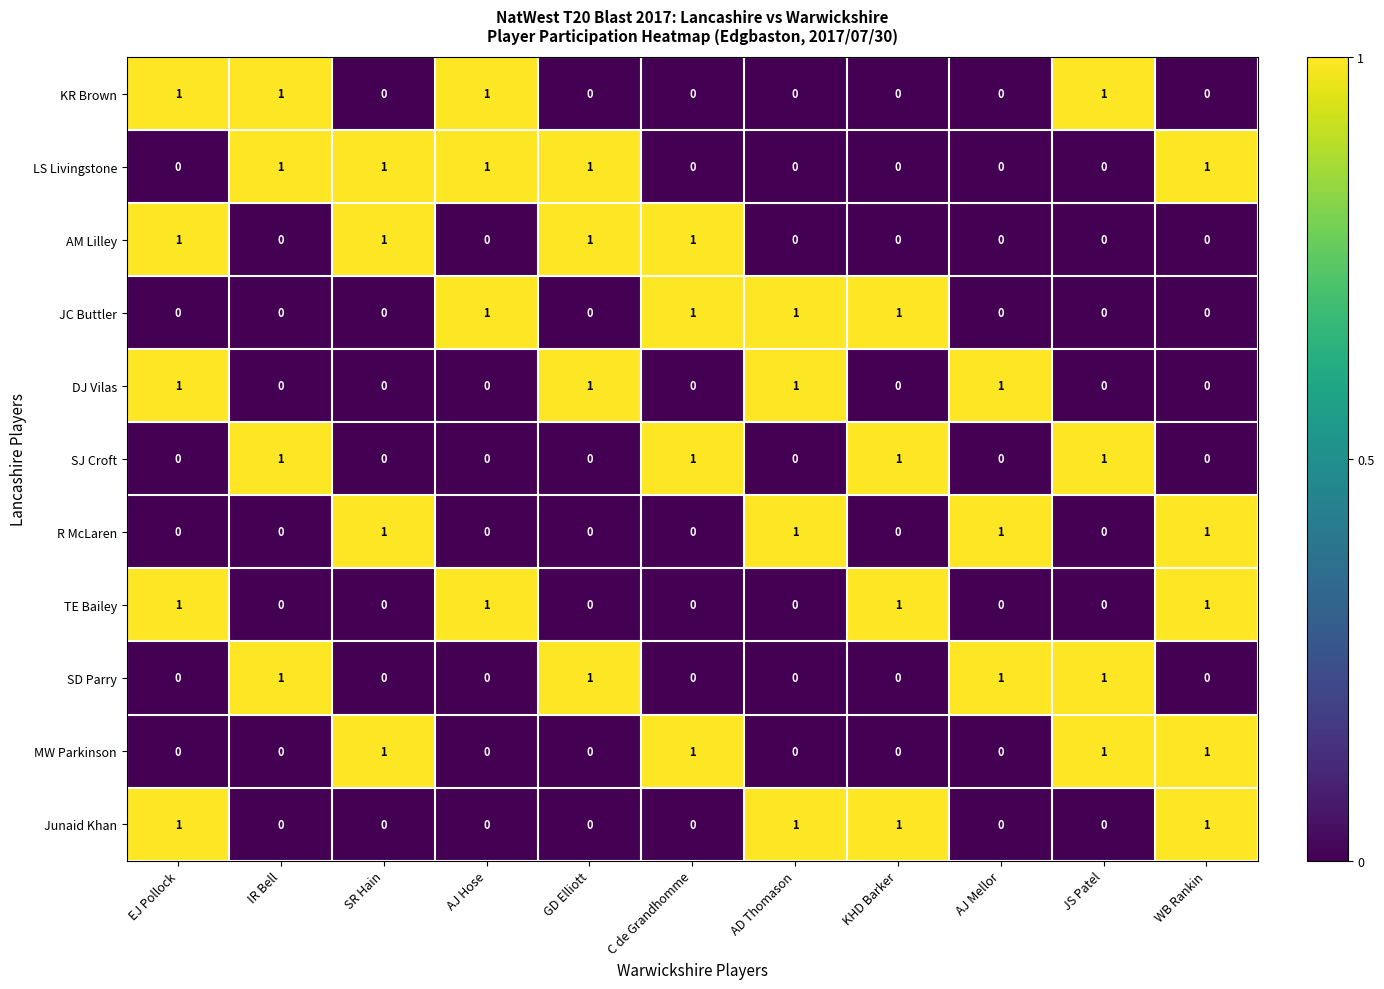

The value of JC Buttler at AJ Mellor is 0. True or false?

True